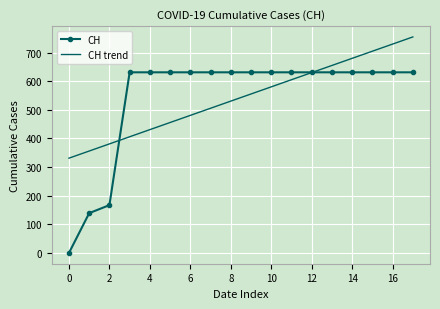

What is the minimum value for CH trend?

331.1